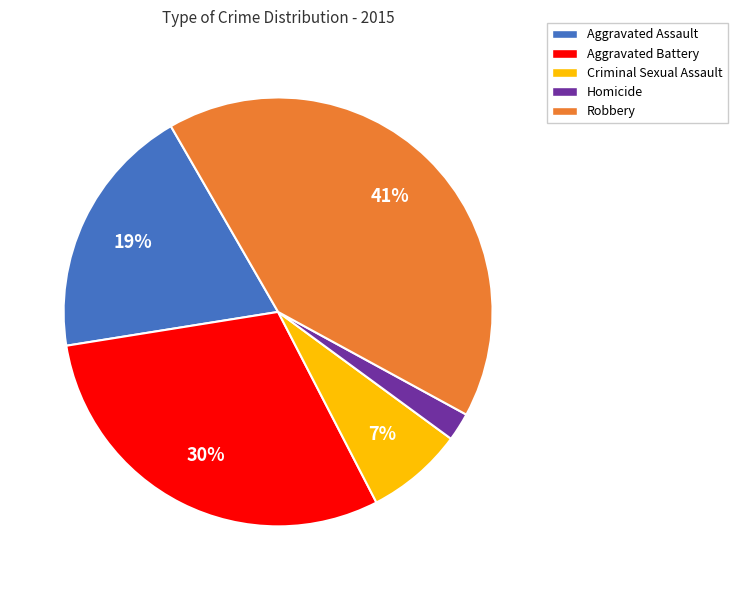

How many slices are in this pie chart?

5